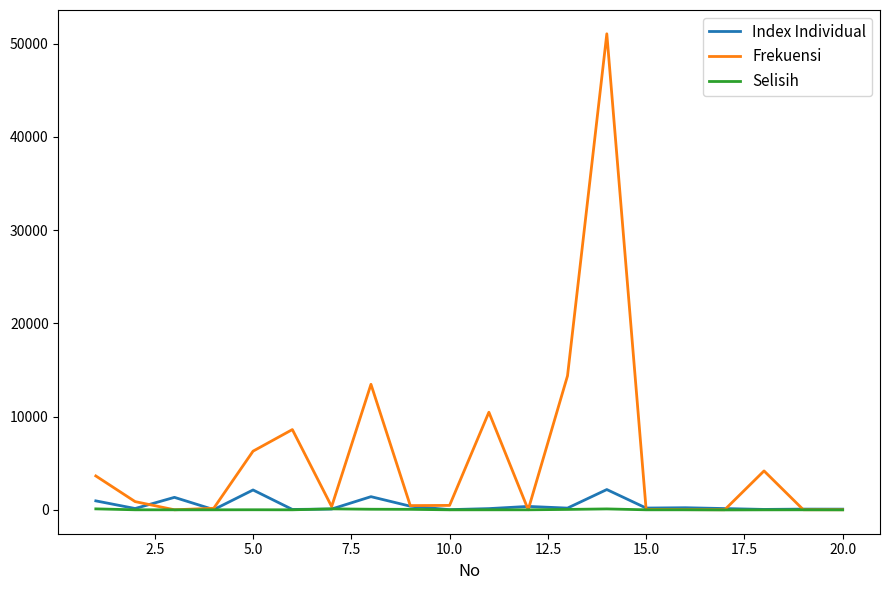

Which series has the largest total across all categories?

Frekuensi